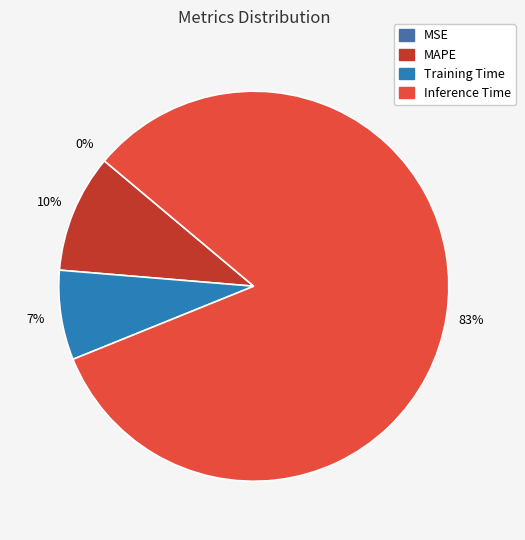

To the nearest percent, what is the difference between the largest and smallest slice percentages?

83%